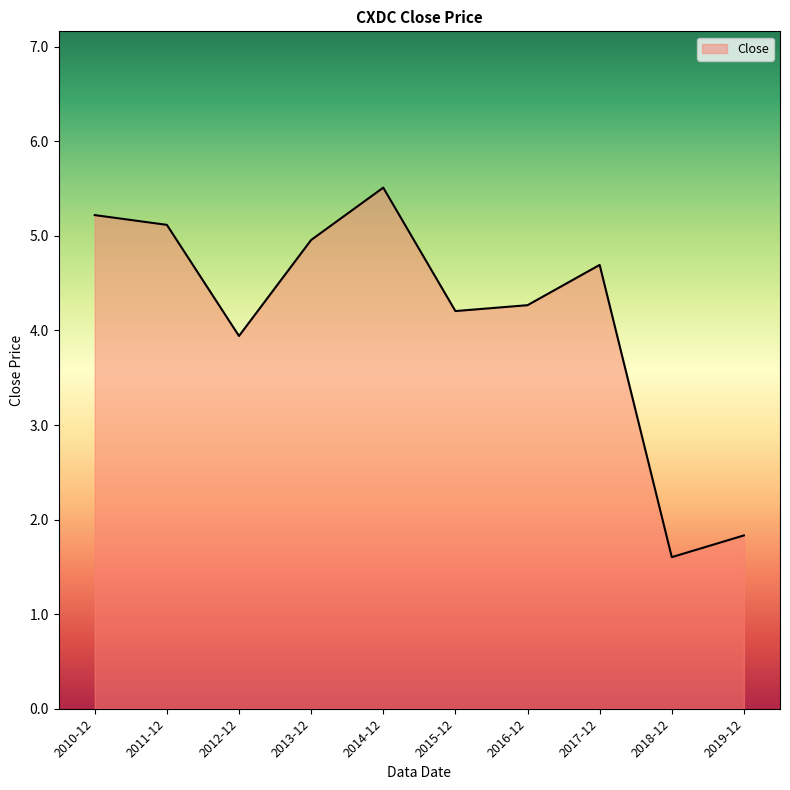

Reading left to right, transcribe all the data shown in this chart.

2010-12=5.2	2011-12=5.1	2012-12=3.9	2013-12=5.0	2014-12=5.5	2015-12=4.2	2016-12=4.3	2017-12=4.7	2018-12=1.6	2019-12=1.8